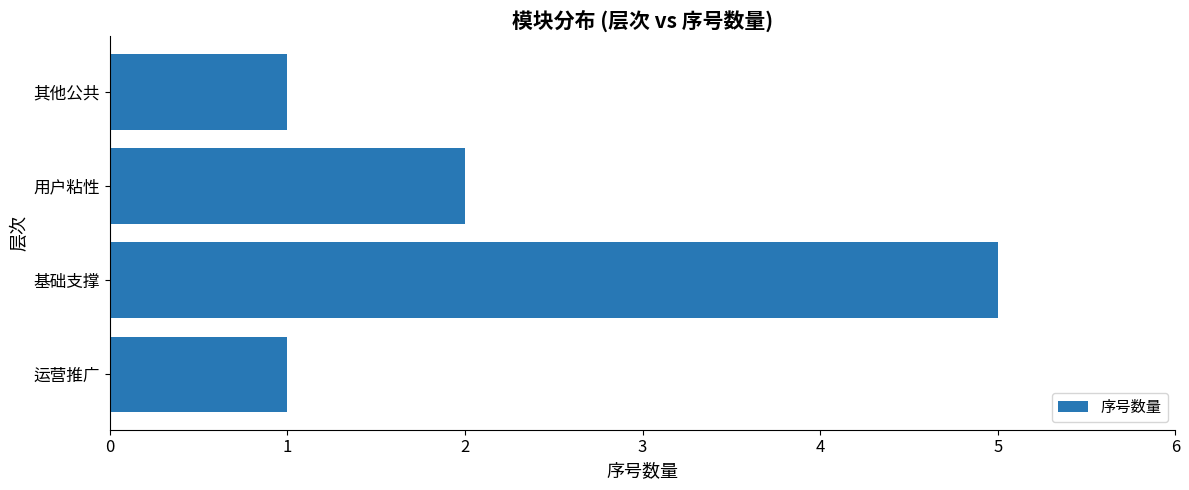

At which category does the chart reach its peak across all series?

基础支撑